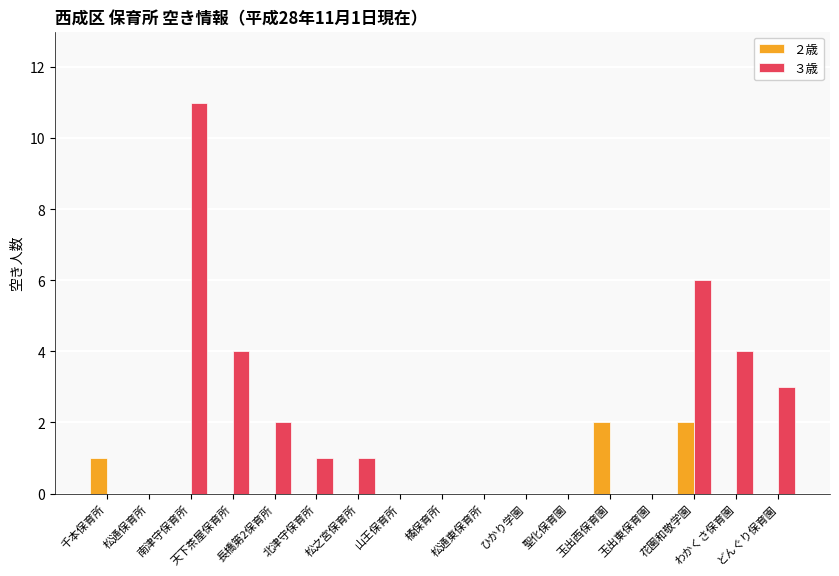

Are the bars grouped side by side (vs. stacked)?

Yes